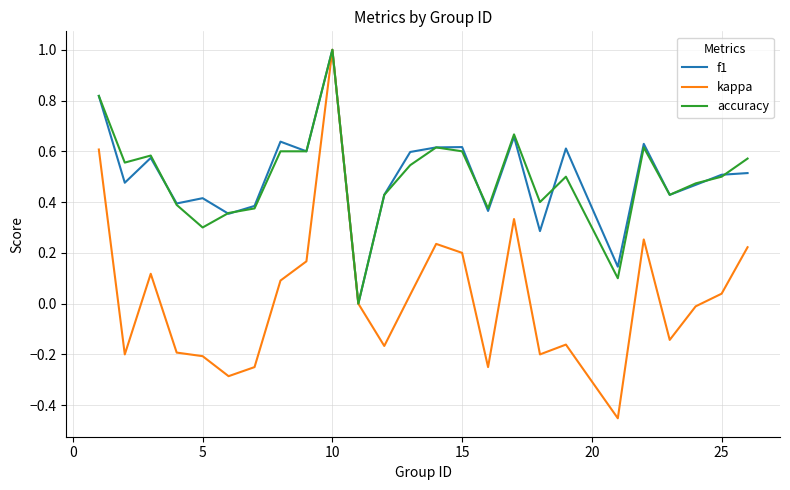

What is the maximum value shown in the chart?

1.0